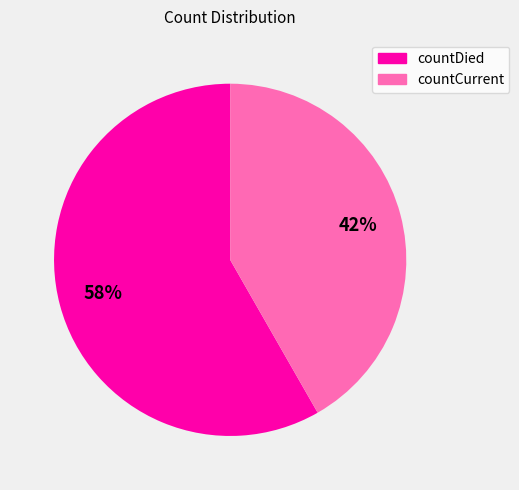

How many slices are in this pie chart?

2